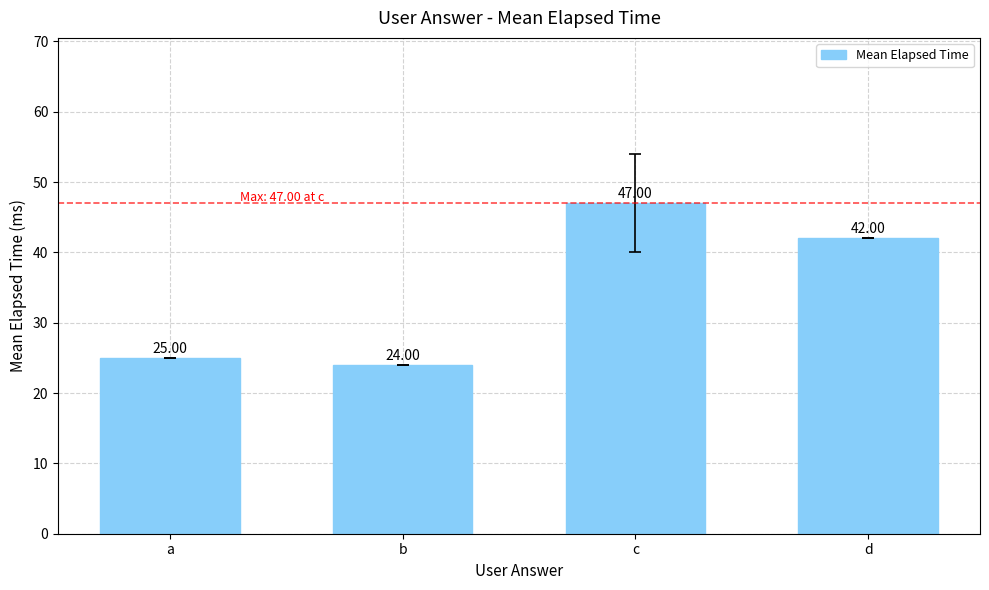

Reading right to left, list all the values displayed in this chart.

42	47	24	25